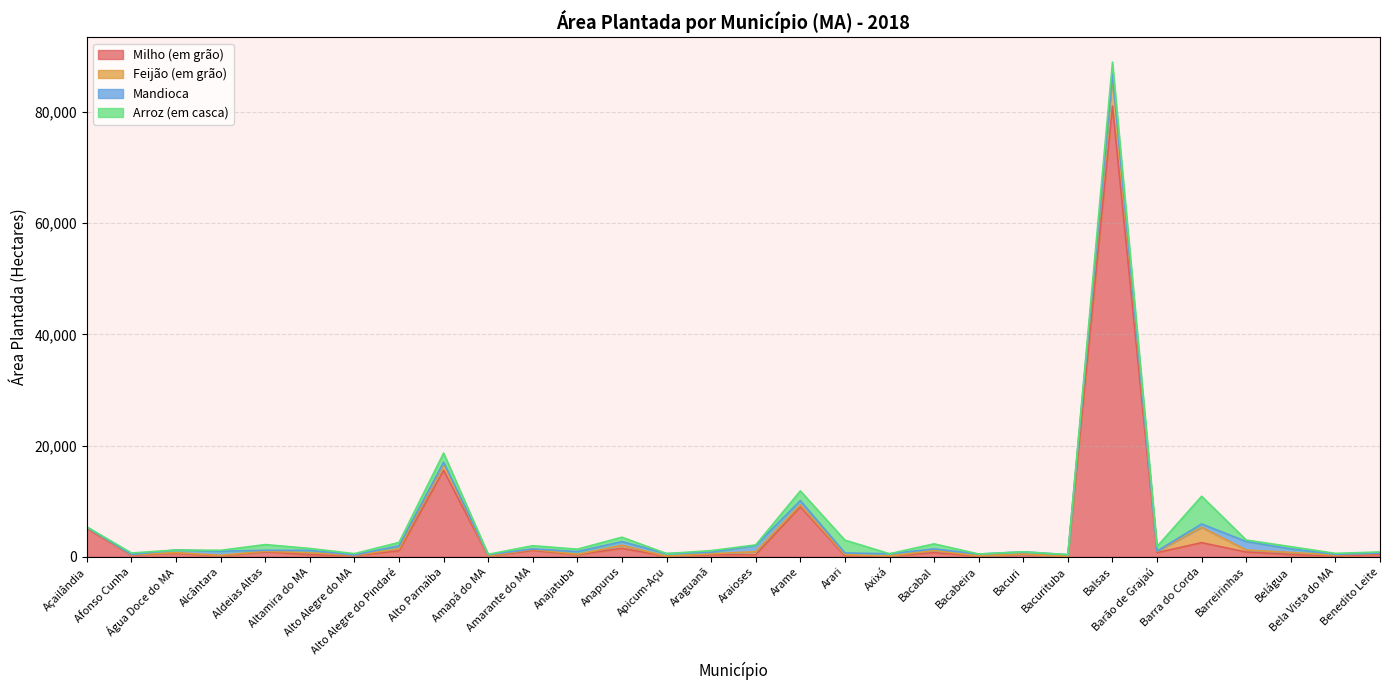

Where is Arroz (em casca) nearest to the value 2490?

Arari